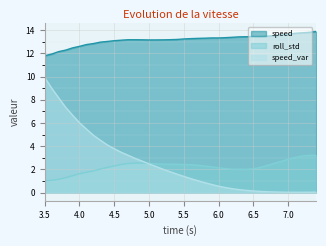

What is the label of the 19th point from the right?

5.6